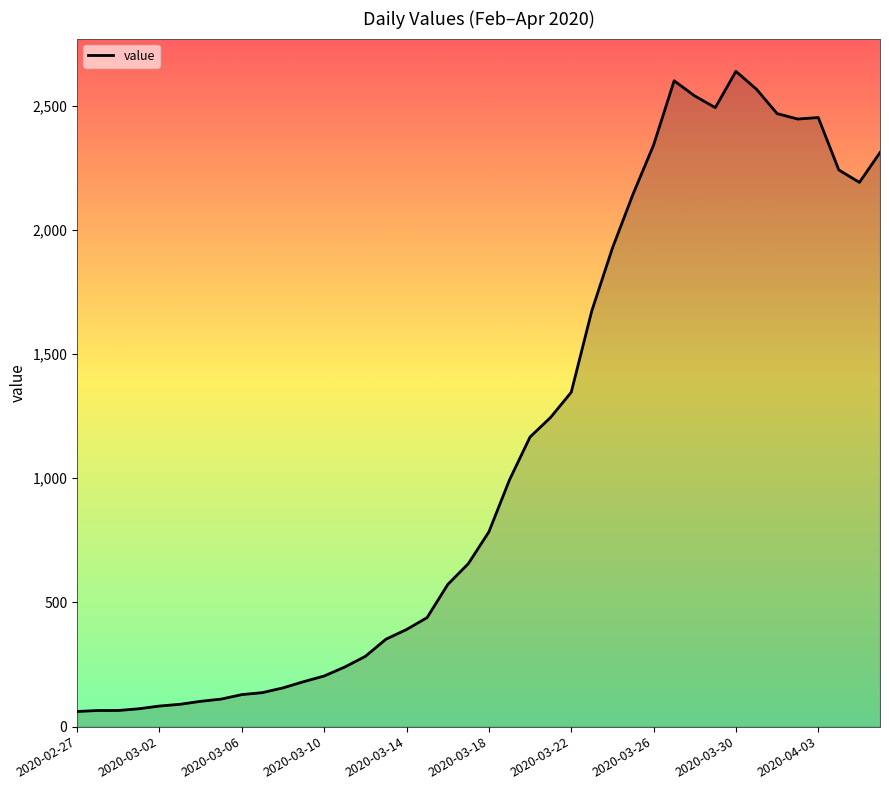

What is the difference between the maximum and minimum values?

2577